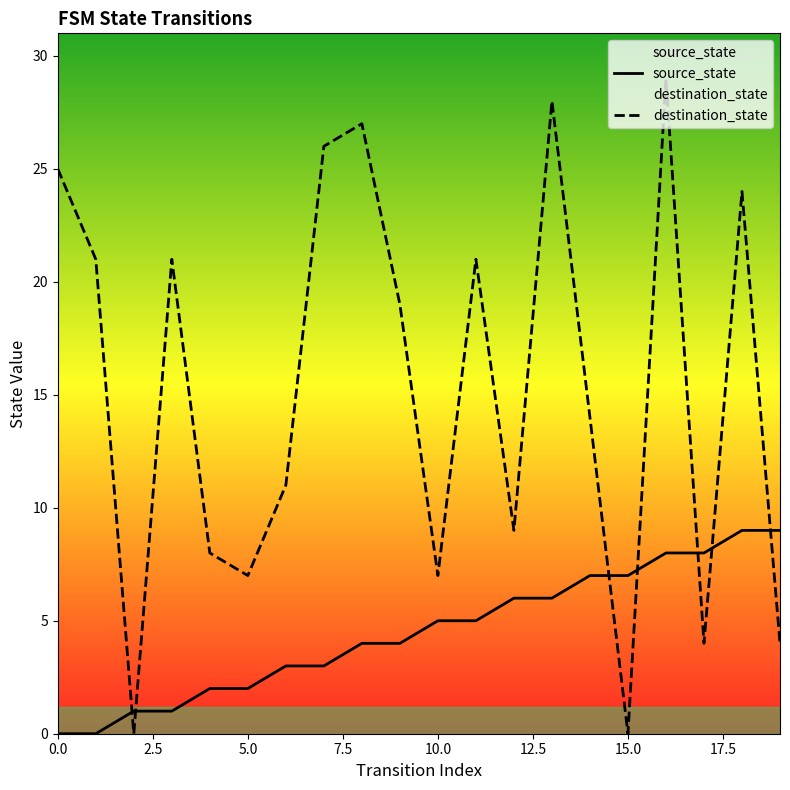

How many intersections are there between destination_state and source_state?

7